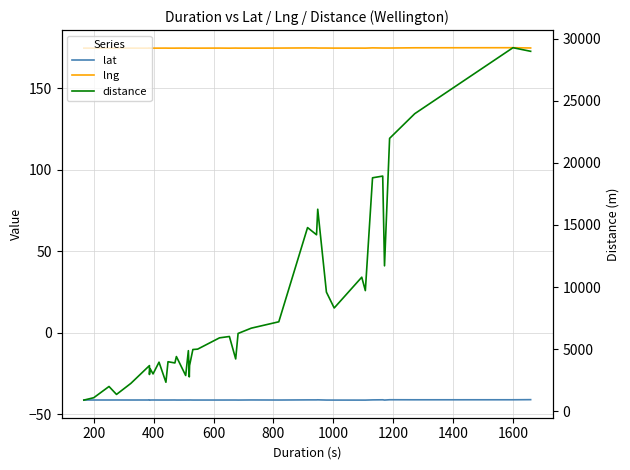

Reading left to right, list all the values displayed in this chart.

lat: -41.3	-41.3	-41.3	-41.3	-41.3	-41.3	-41.3	-41.3	-41.3	-41.3	-41.3	-41.3	-41.3	-41.3	-41.3	-41.3	-41.3	-41.3	-41.3	-41.3	-41.3	-41.3	-41.3	-41.3	-41.3	-41.3	-41.2	-41.2	-41.2	-41.3	-41.3	-41.3	-41.3	-41.2	-41.2	-41.3	-41.1	-41.2	-41.1	-41.1
lng: 174.8	174.8	174.8	174.8	174.8	174.8	174.8	174.8	174.8	174.8	174.8	174.8	174.8	174.8	174.8	174.7	174.8	174.8	174.8	174.8	174.8	174.7	174.8	174.8	174.8	174.8	174.9	174.9	174.8	174.8	174.8	174.8	174.8	174.9	174.8	174.8	174.8	175.0	175.0	174.9
distance: 903.0	1095.0	1999.0	1360.0	2250.0	3680.0	2964.0	3444.0	3011.0	3956.0	2340.0	3991.0	3893.0	4408.0	2883.0	4882.0	2771.0	3687.0	4974.0	5005.0	5914.0	6022.0	4216.0	6266.0	6692.0	7206.0	14788.0	14209.0	16265.0	9594.0	8316.0	10794.0	9715.0	18795.0	18931.0	11708.0	21968.0	23954.0	29264.0	28975.0